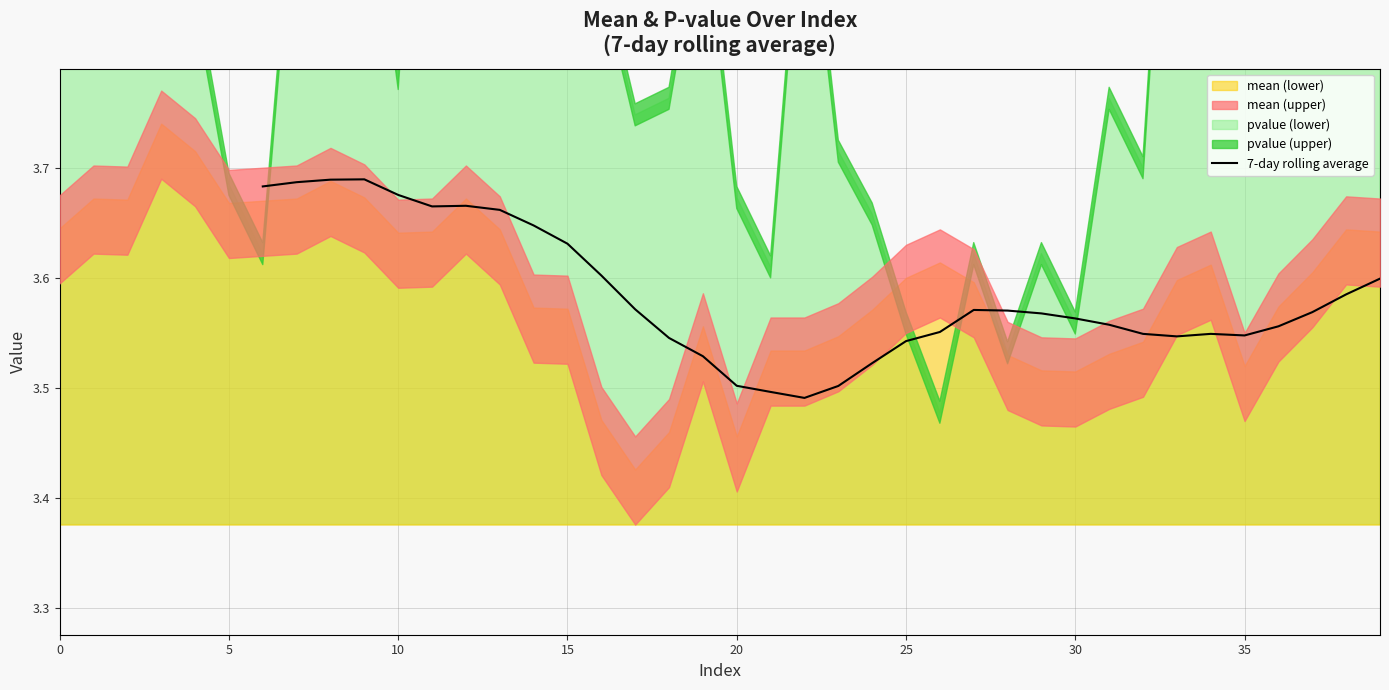

Does the chart have visible grid lines?

Yes